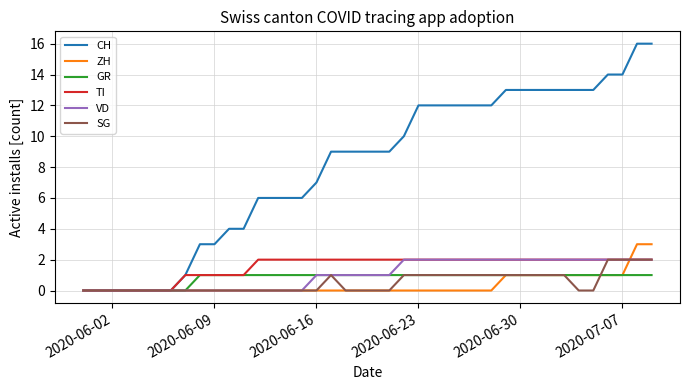

Which series has the largest total across all categories?

CH